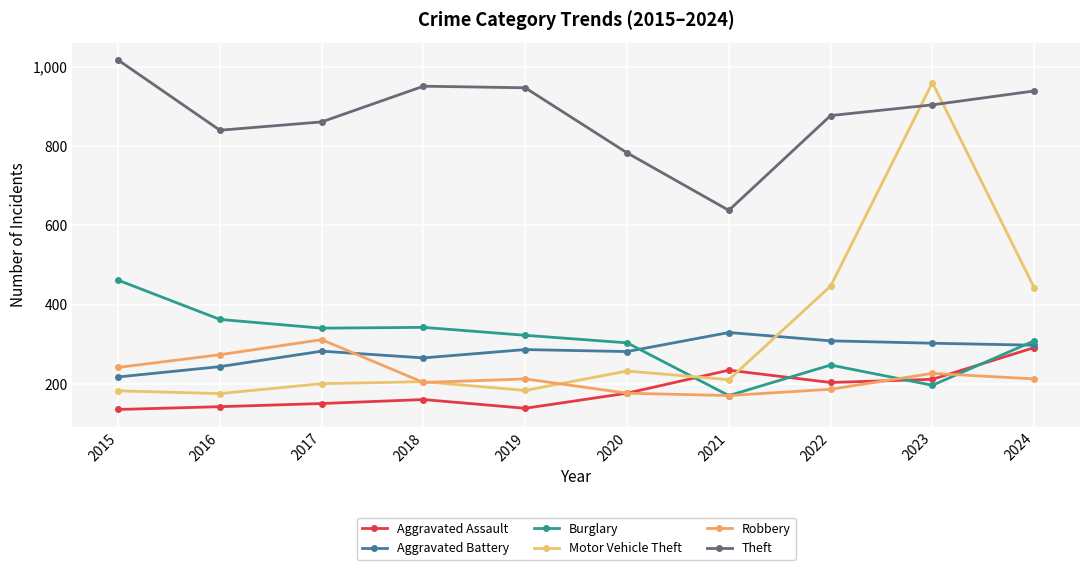

How many lines are shown in the chart?

6